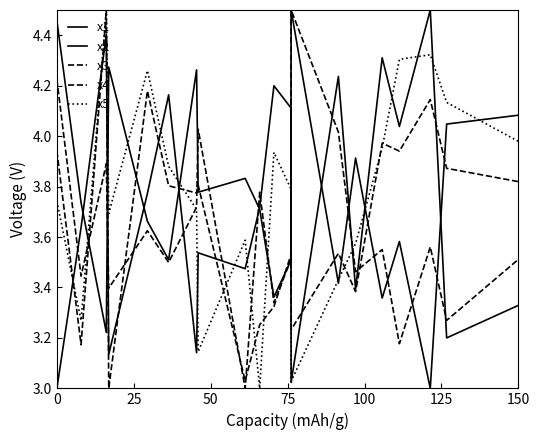

How many lines are shown in the chart?

5